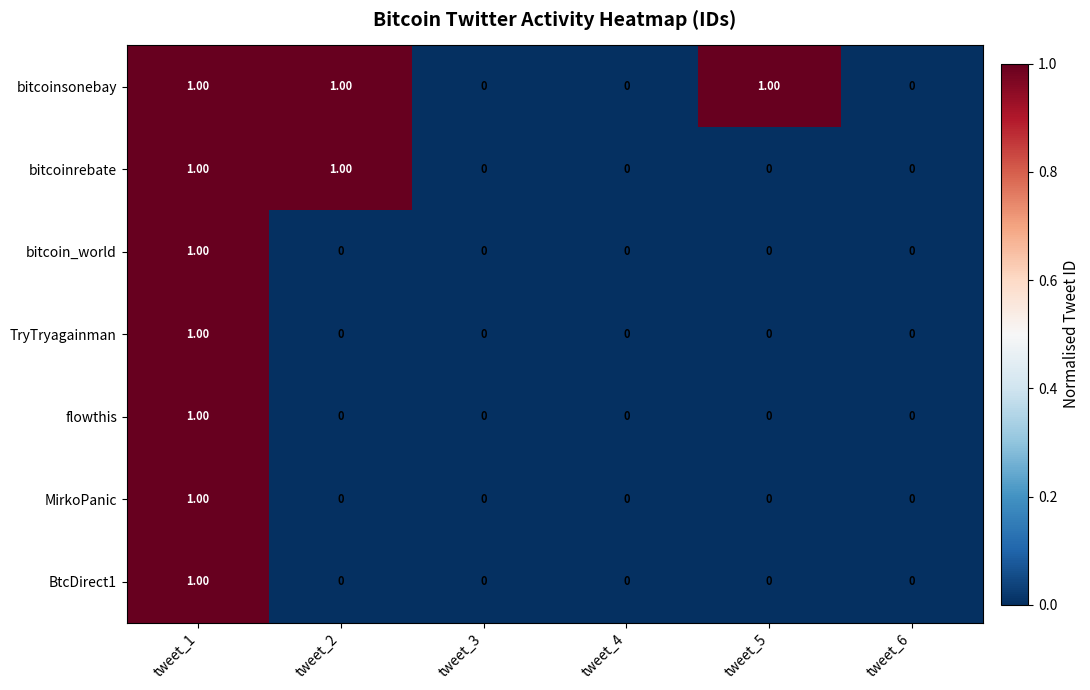

What is the total value across all series at tweet_1?

7